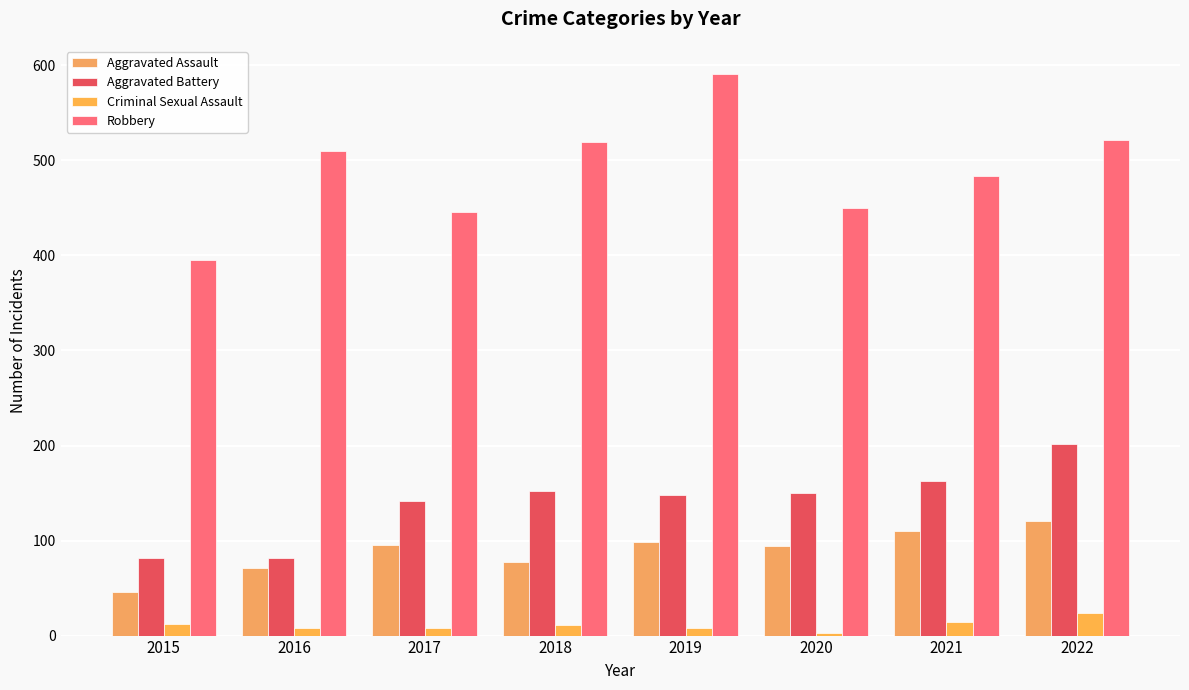

Which label corresponds to the largest value in the chart?

2019